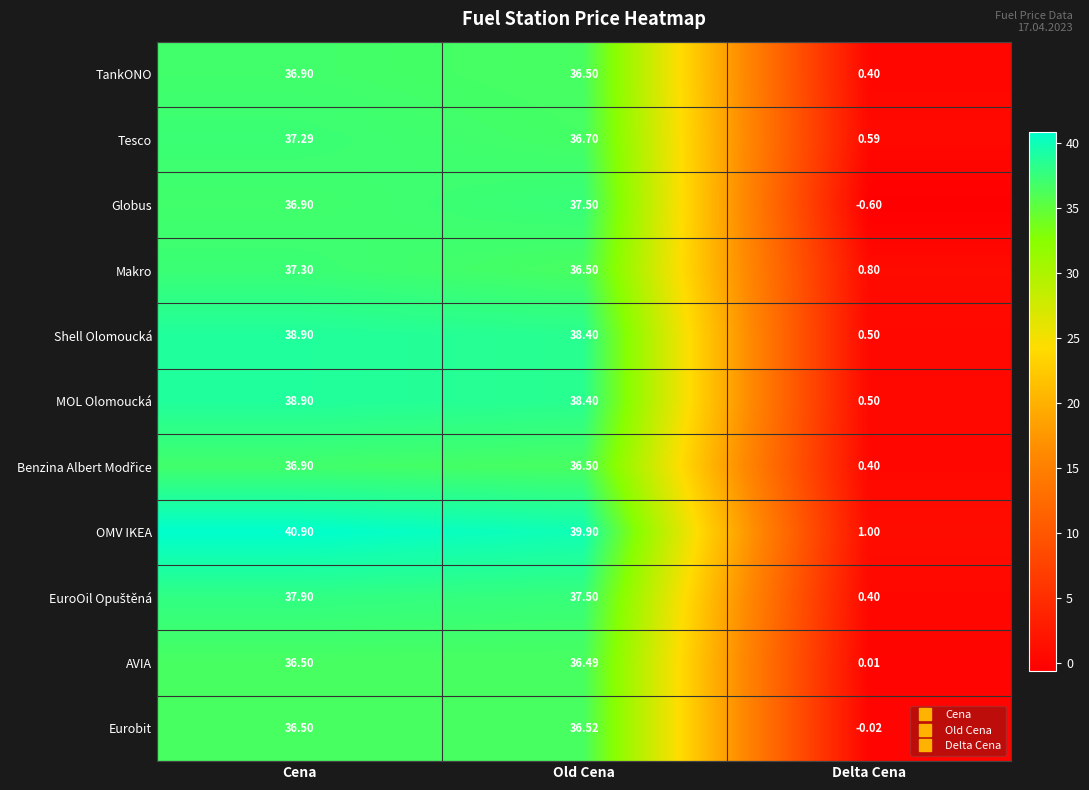

At how many categories does at least one series exceed 18?

2